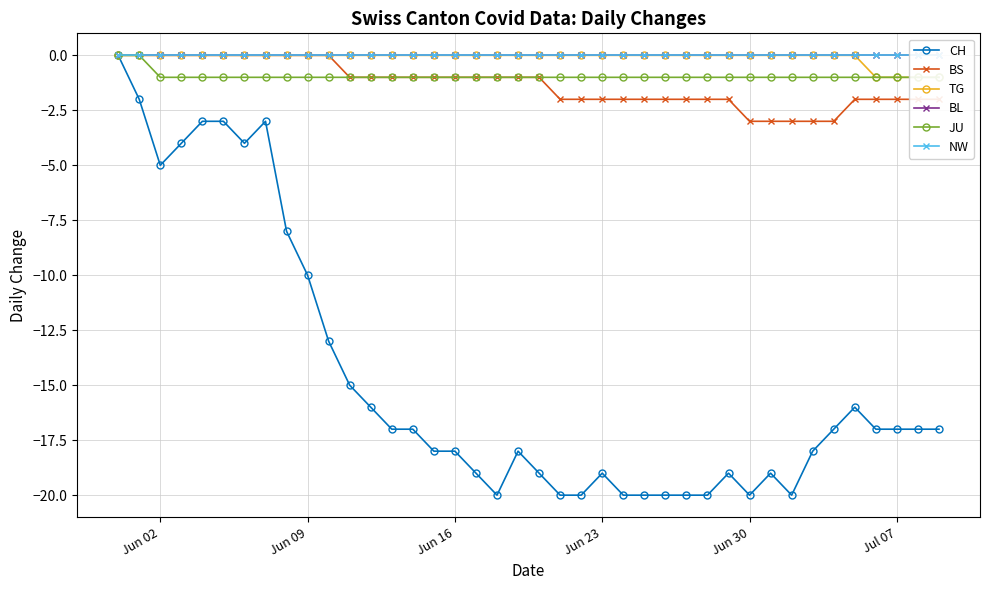

True or false: CH has more than 0 points higher than both neighbors.

True